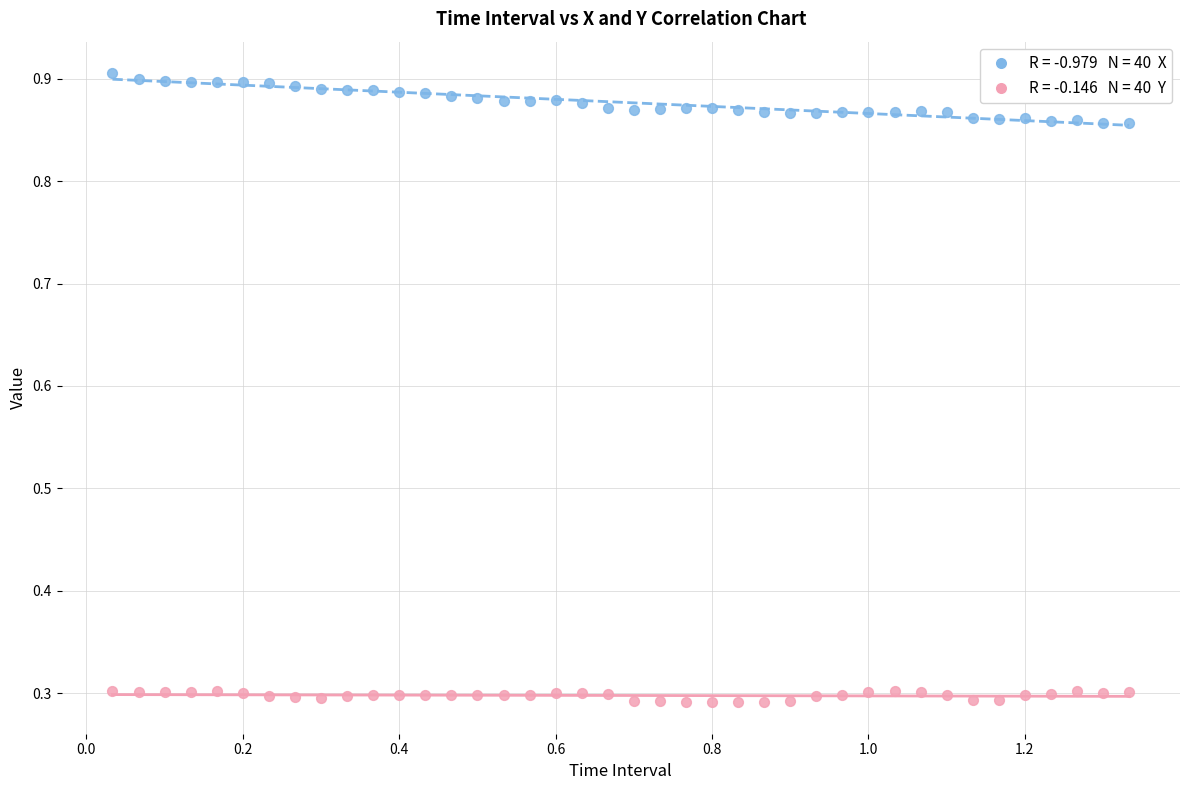

Across all data points, what is the range of Y values (max minus min)?

0.6